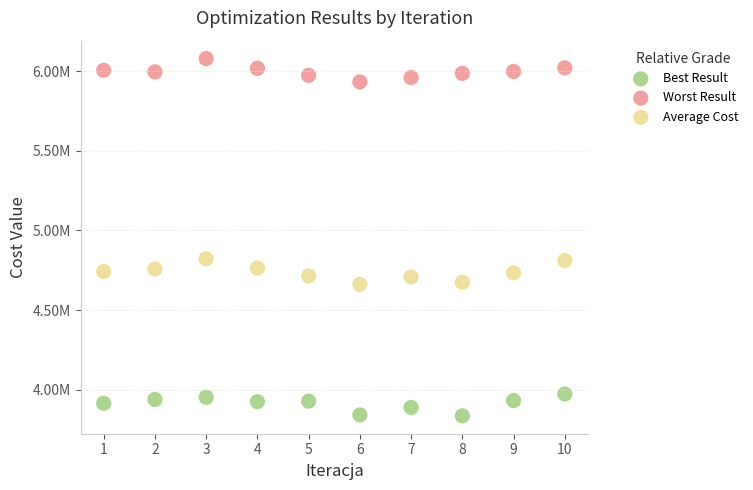

Which series reaches the maximum Y coordinate?

Worst Result